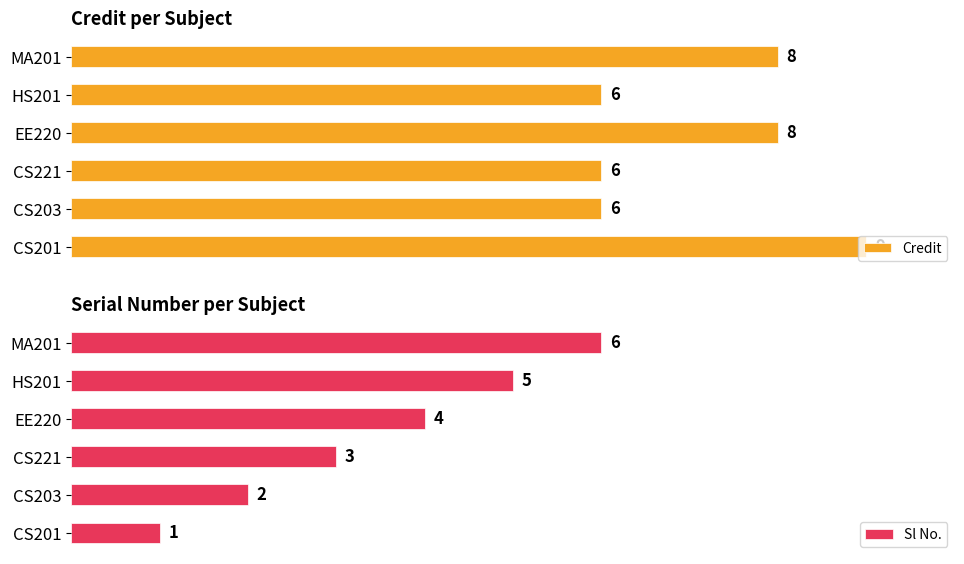

At how many categories does at least one series exceed 3?

6